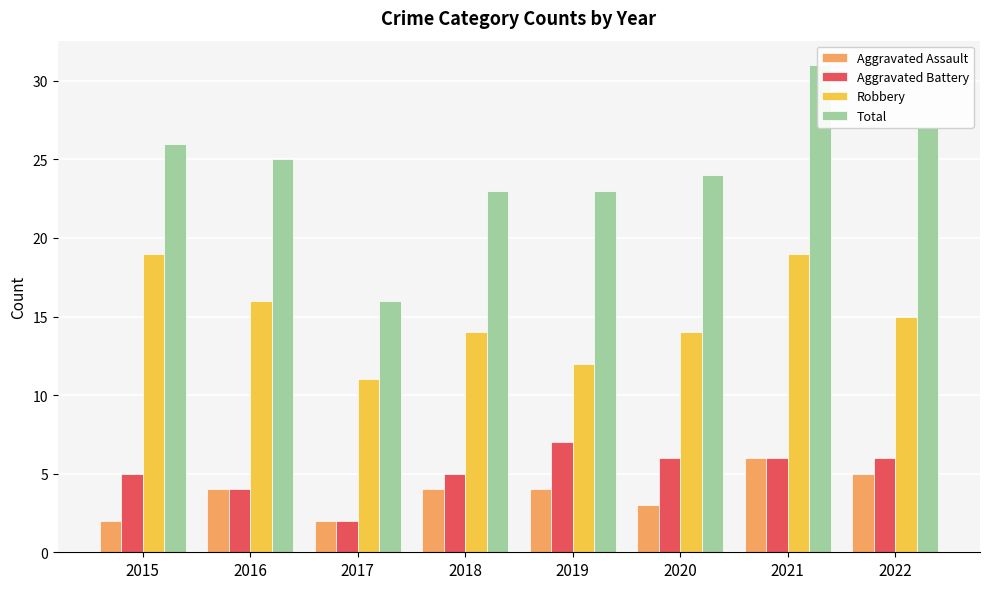

Reading left to right, what are all the values shown in this chart?

Aggravated Assault: 2	4	2	4	4	3	6	5
Aggravated Battery: 5	4	2	5	7	6	6	6
Robbery: 19	16	11	14	12	14	19	15
Total: 26	25	16	23	23	24	31	27